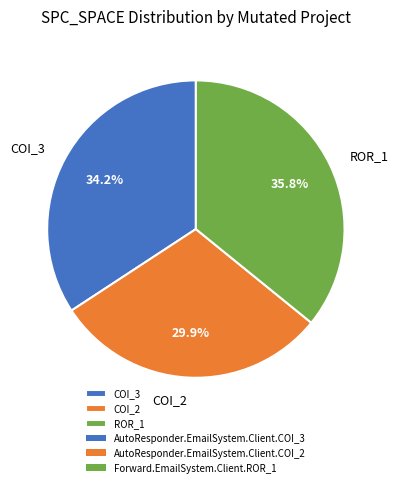

Rank the categories by value from lowest to highest.

COI_2, COI_3, ROR_1